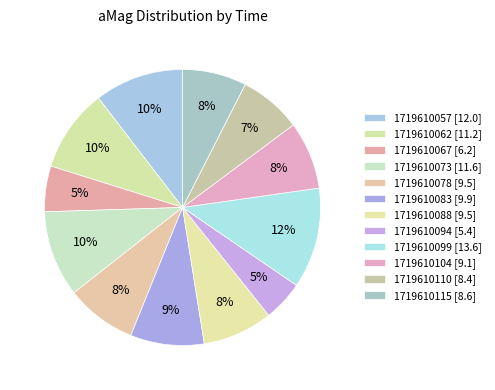

How many segments does this pie chart have?

12